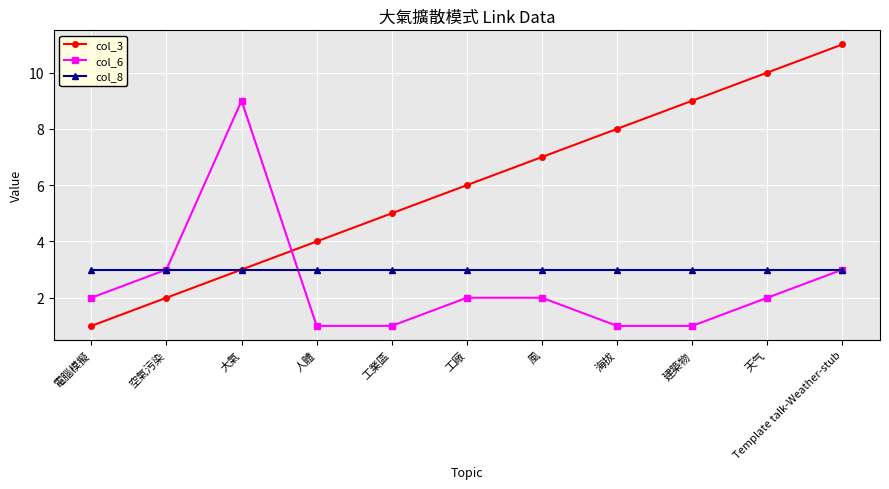

True or false: col_6 and col_3 cross at least once.

True